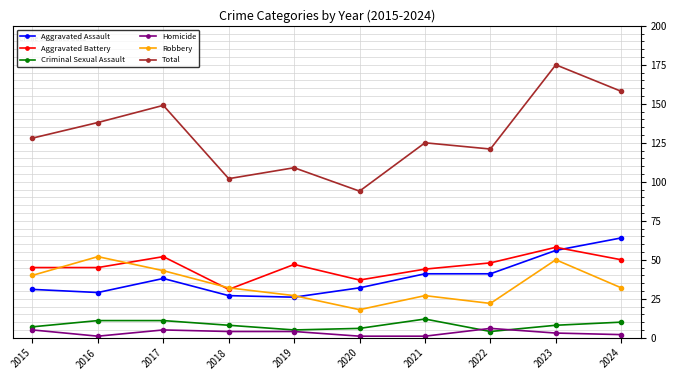

What is the difference between the Homicide values at 2016 and 2024?

1